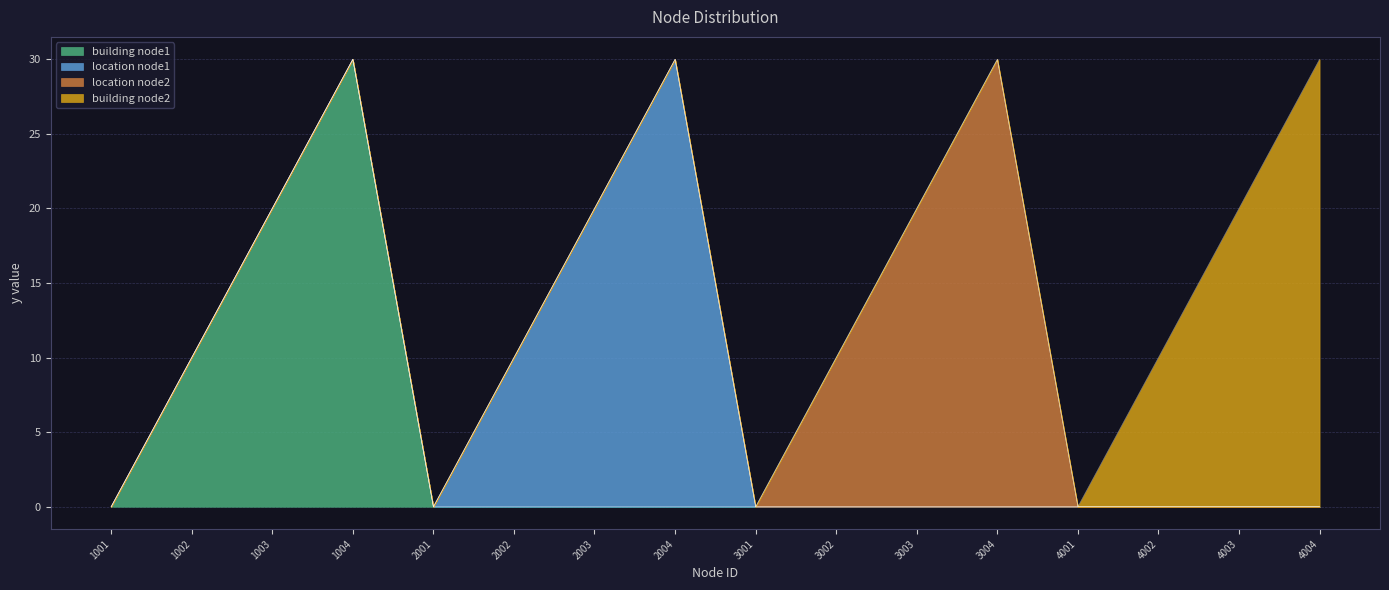

Rank the series by their maximum value, from highest to lowest.

building node1, location node1, location node2, building node2